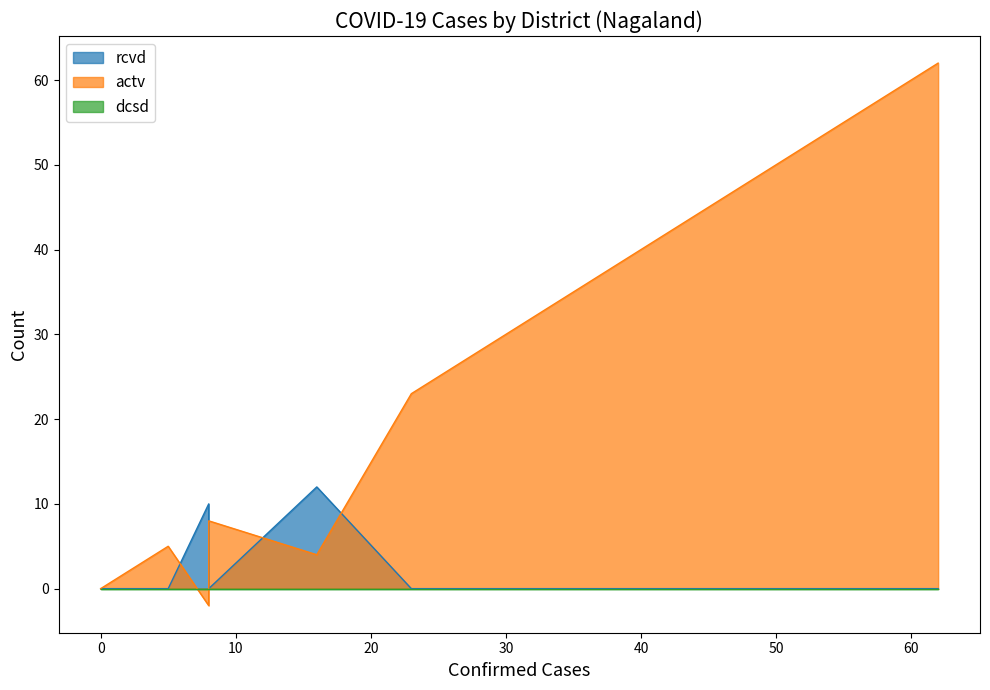

True or false: rcvd and dcsd intersect in this chart.

False